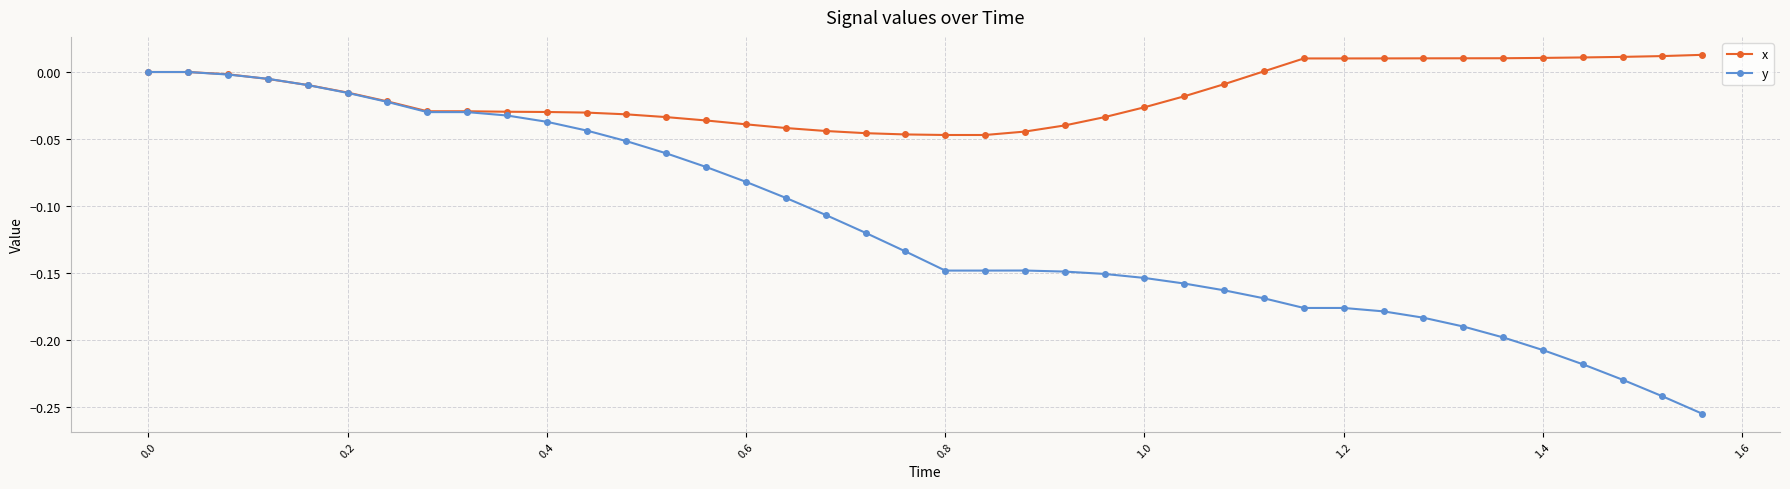

Which series has the widest spread of values?

y